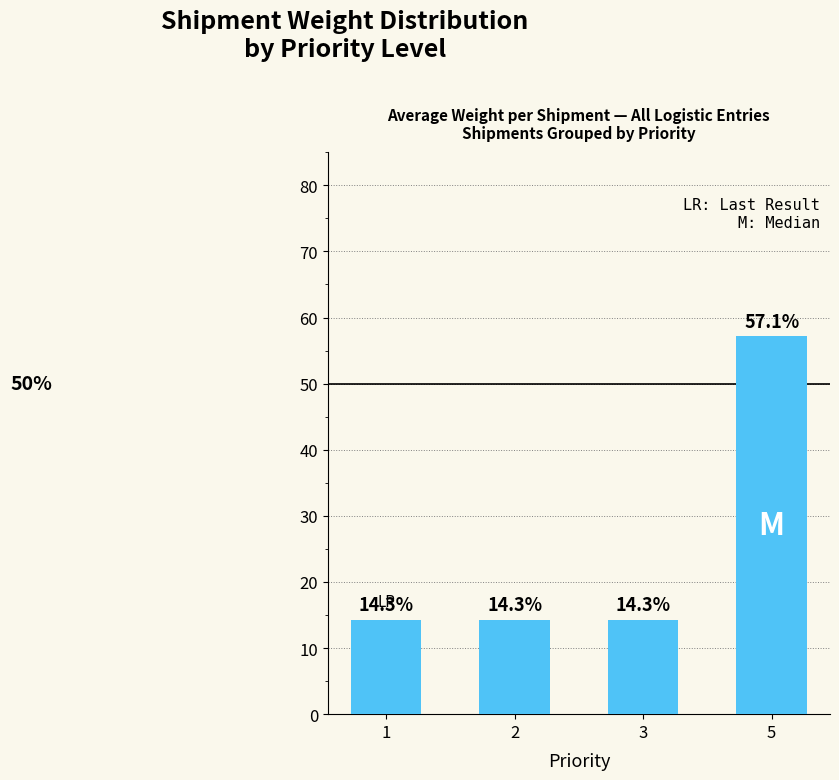

Reading left to right, list all the values displayed in this chart.

14.3	14.3	14.3	57.1